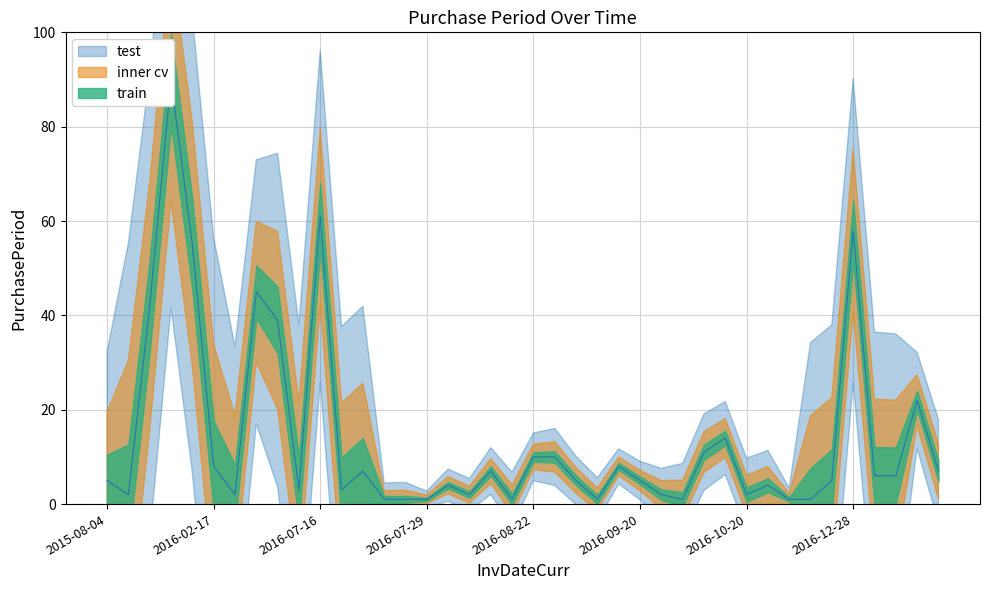

List the labels in order of value, largest first.

2015-12-16, 2016-07-16, 2016-12-28, 2016-02-09, 2016-04-04, 2015-09-17, 2016-05-13, 2017-01-31, 2016-10-18, 2016-10-04, 2016-08-22, 2016-09-01, 2016-02-17, 2016-09-15, 2016-07-26, 2016-08-11, 2017-02-07, 2017-01-03, 2017-01-09, 2015-08-04, 2016-09-06, 2016-09-20, 2016-10-31, 2016-08-02, 2016-10-24, 2016-05-16, 2016-07-19, 2015-08-06, 2016-02-19, 2016-08-04, 2016-09-22, 2016-10-20, 2016-07-27, 2016-07-28, 2016-07-29, 2016-08-12, 2016-09-07, 2016-09-23, 2016-10-25, 2016-10-26